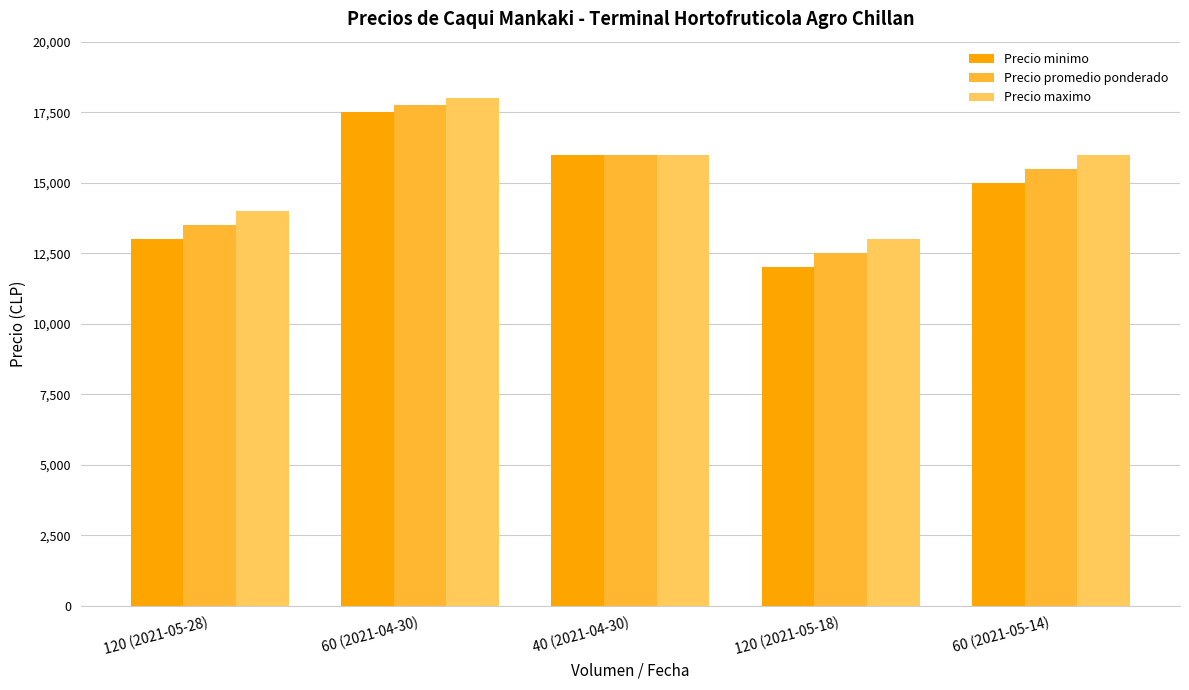

What are all the series names shown in the legend?

Precio minimo, Precio promedio ponderado, Precio maximo